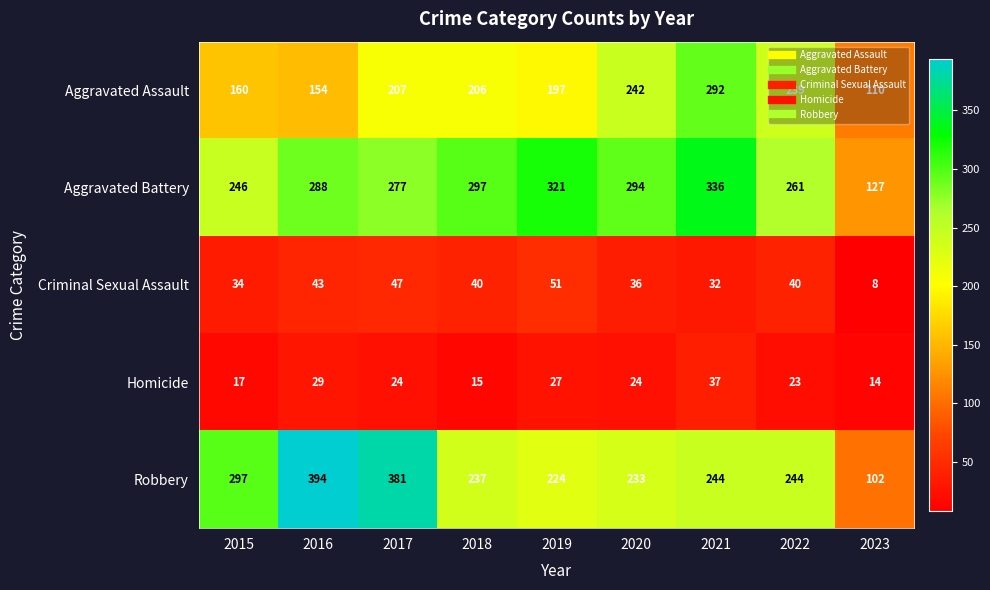

What is the difference between the Aggravated Assault values at 2016 and 2023?

44